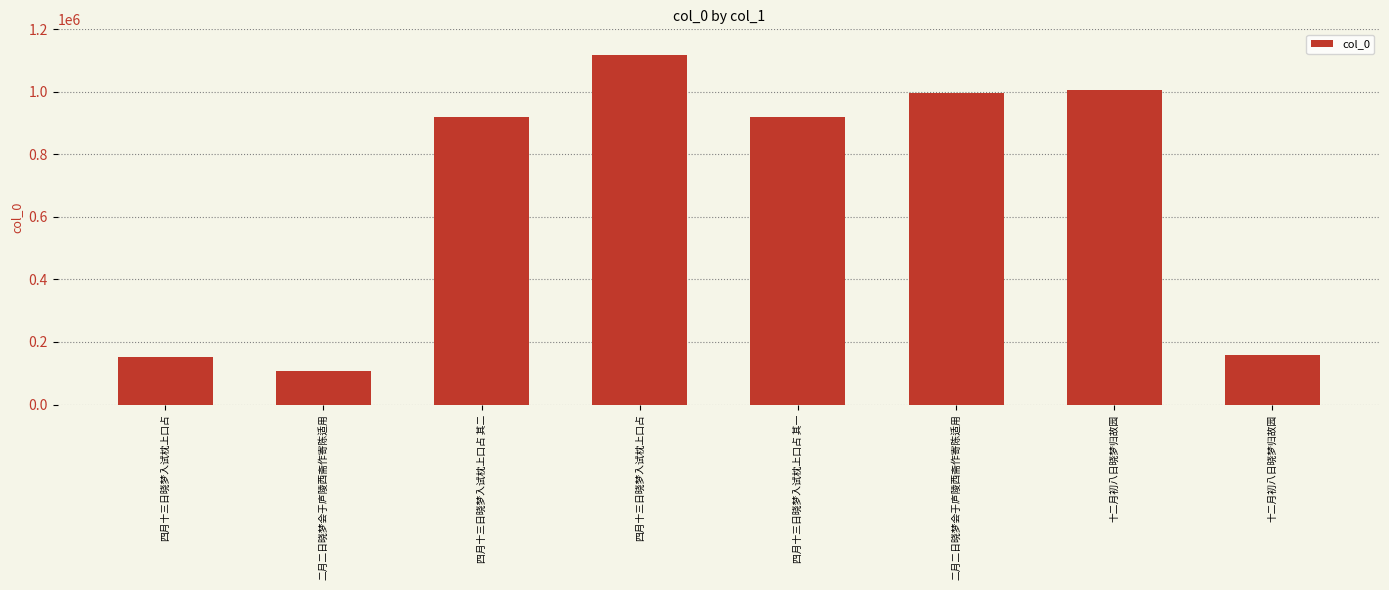

What is the label of the 4th bar from the left?

四月十三日晓梦入试枕上口占